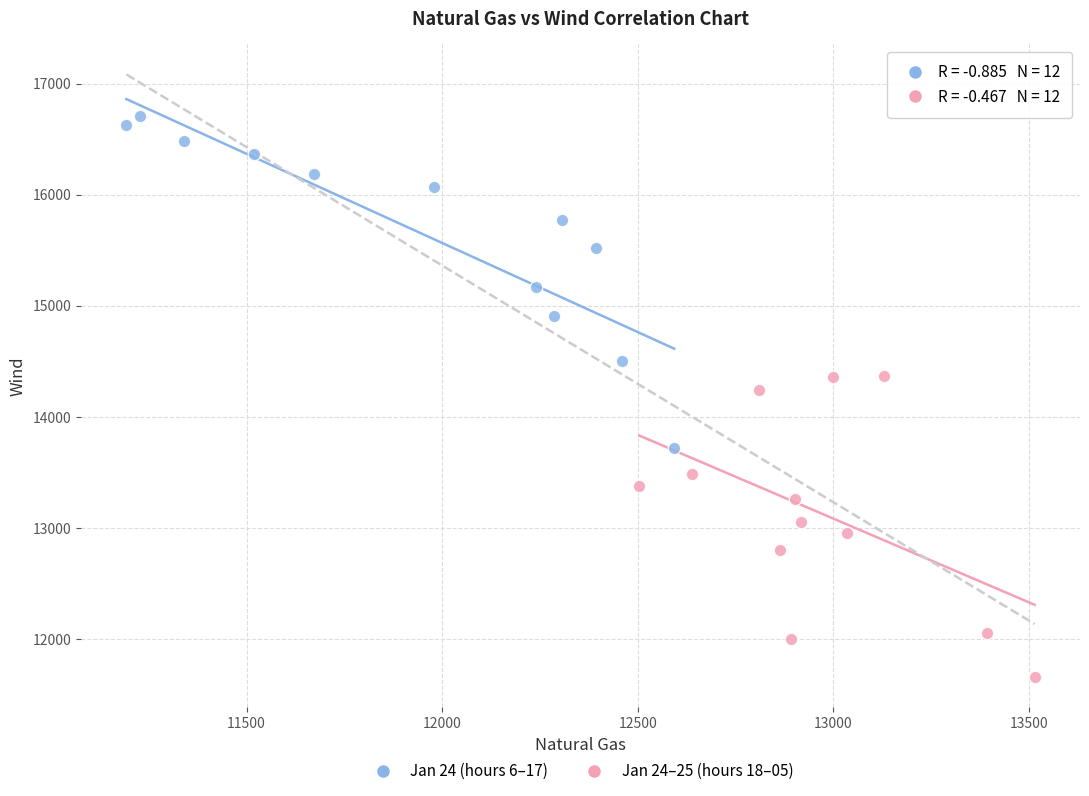

What are all the series names shown in the legend?

Jan 24 (hours 6–17), Jan 24–25 (hours 18–05)